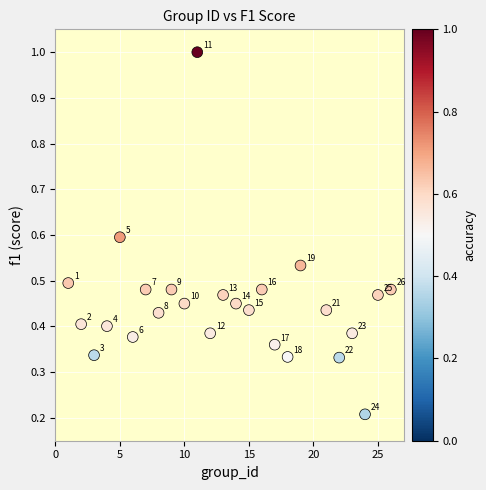

What is the range of X values (max minus min)?

25.0